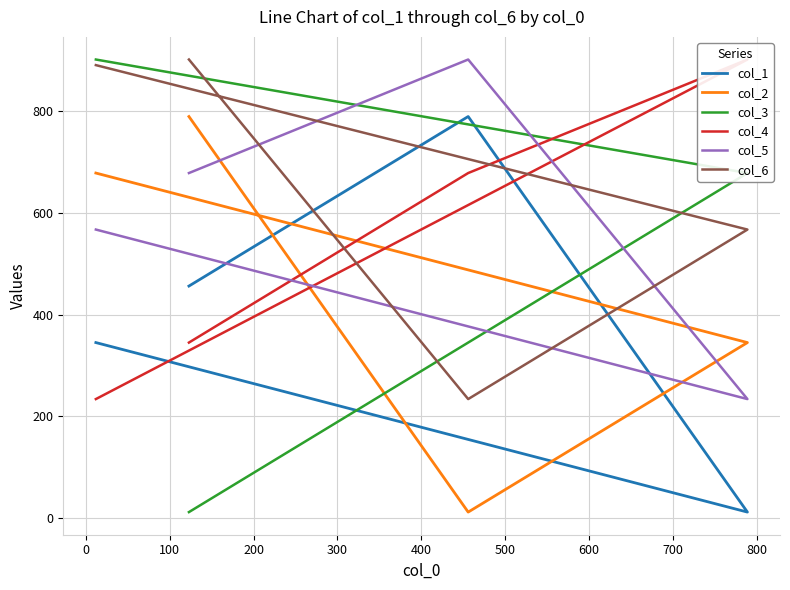

True or false: col_1 and col_6 intersect in this chart.

True